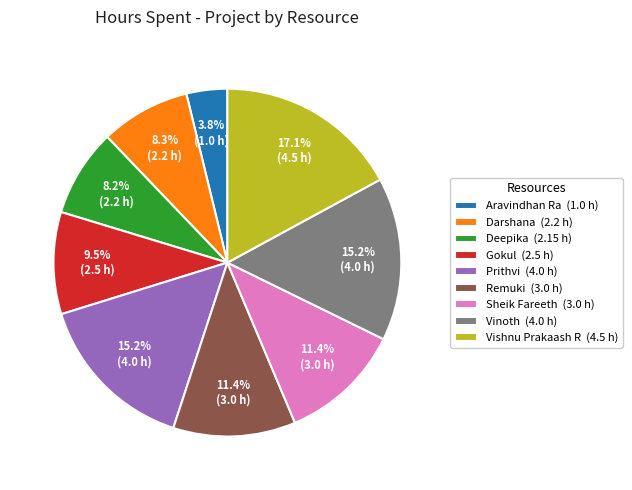

Count the number of slices in the pie.

9